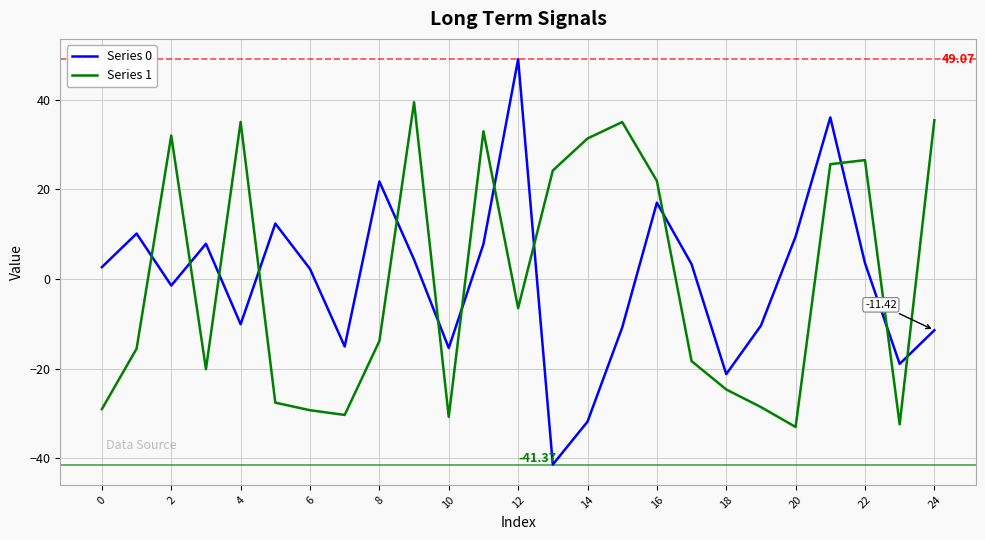

What is the difference between the maximum and minimum values in the Series 1 series?

72.5